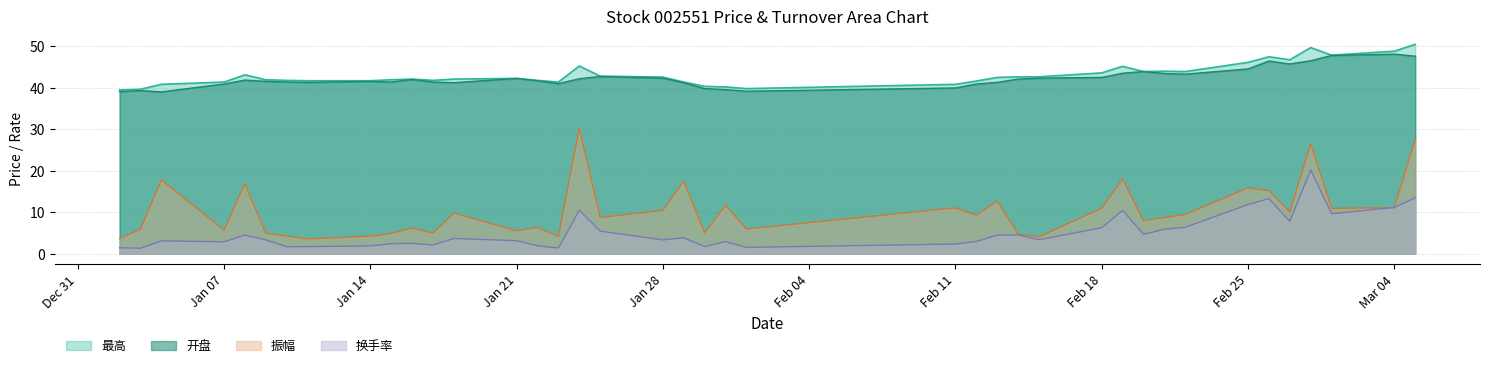

True or false: 换手率 and 最高 cross at least once.

False